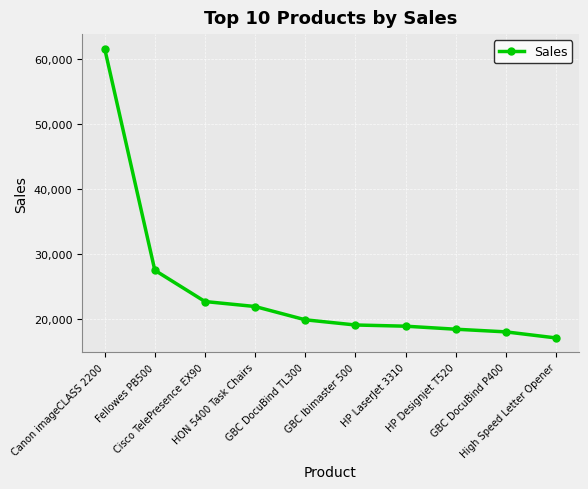

What is the label of the 8th point from the left?

HP Designjet T520